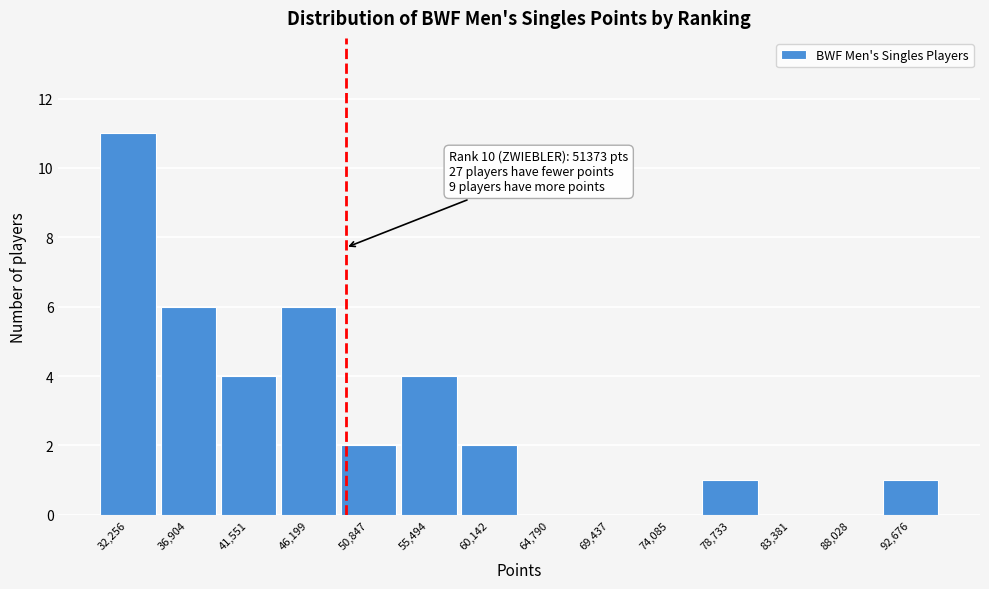

Reading left to right, what are all the values shown in this chart?

32,256=11	36,904=6	41,551=4	46,199=6	50,847=2	55,494=4	60,142=2	64,790=0	69,437=0	74,085=0	78,733=1	83,381=0	88,028=0	92,676=1